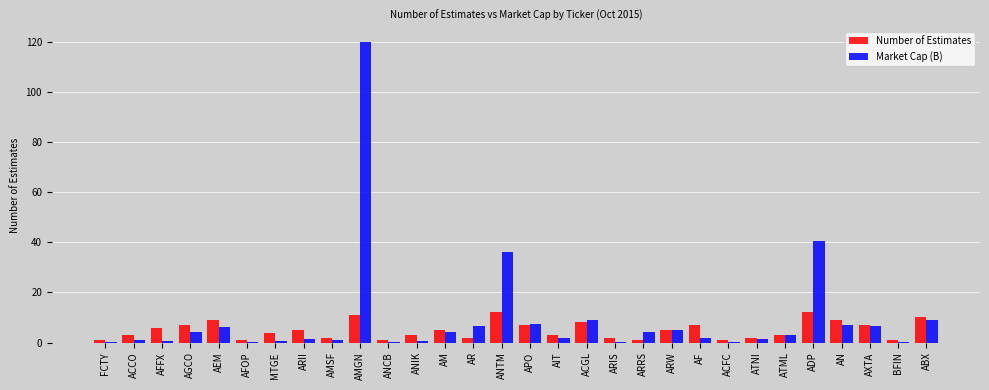

What is the total value across all series at ARW?

10.1